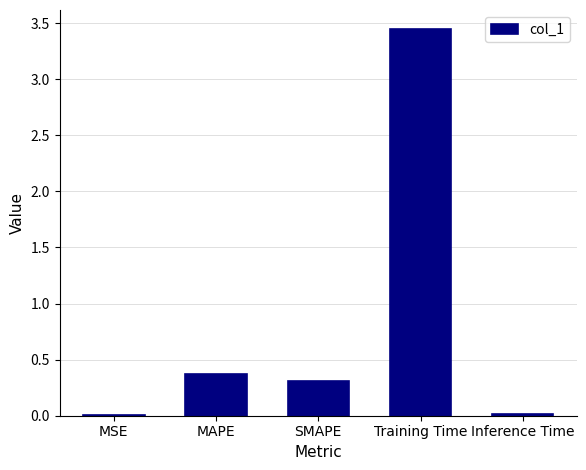

At which category does the chart reach its peak across all series?

Training Time